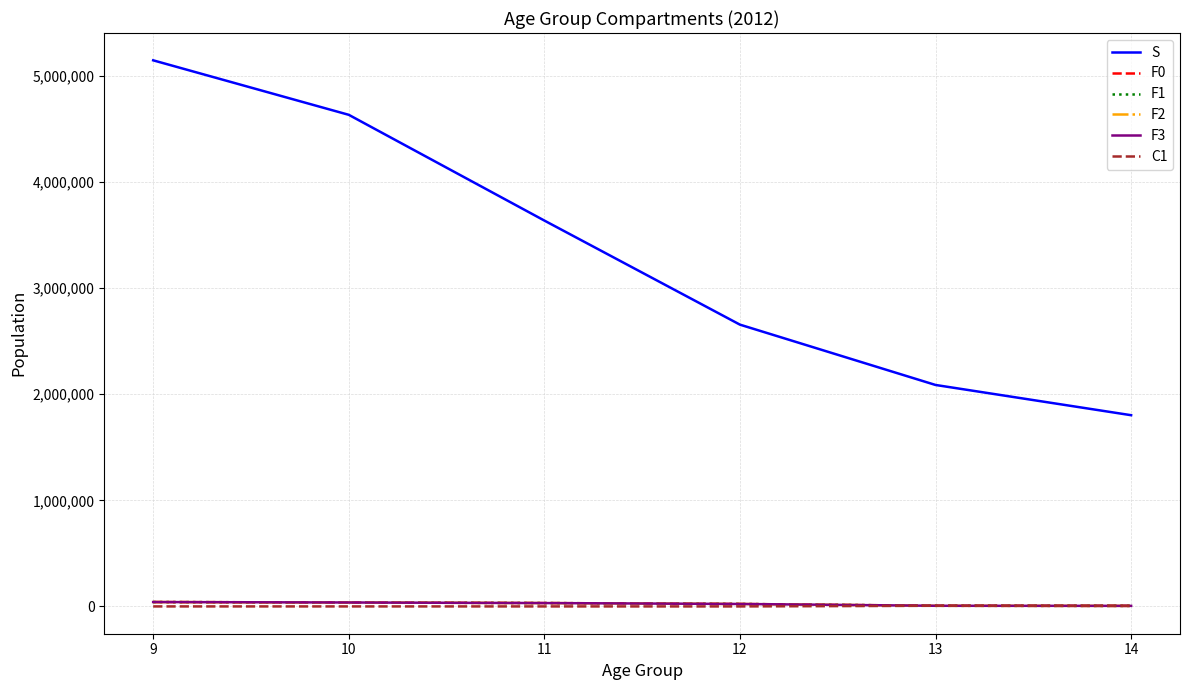

What is the highest value of the F3 series?

41163.5